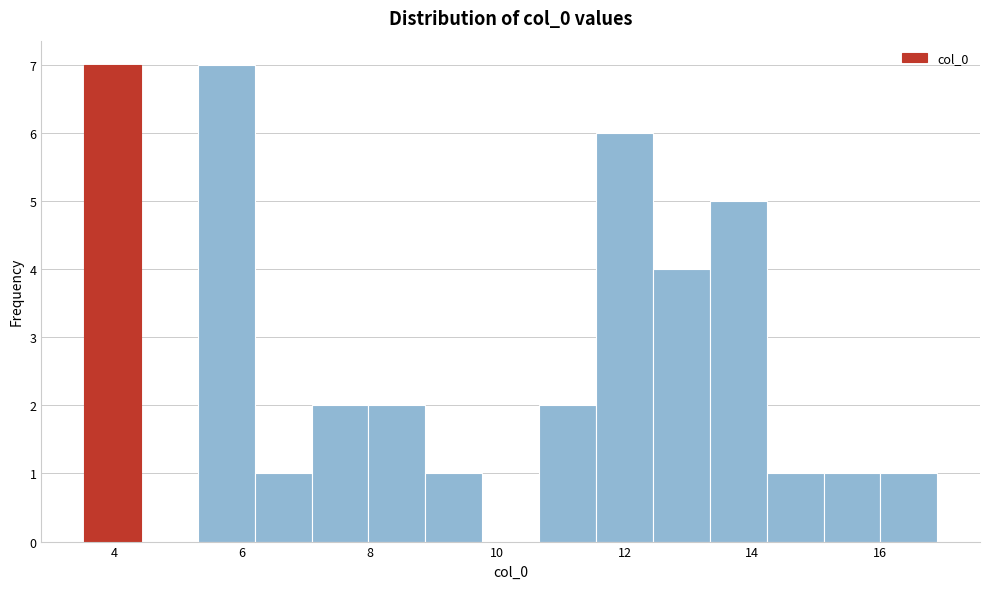

How tall is the bar that spans 7.0 to 8.0 on the x-axis? Neither the bar edges nor the heights are printed on the chart, so give them approximately, as read against the axes.

2